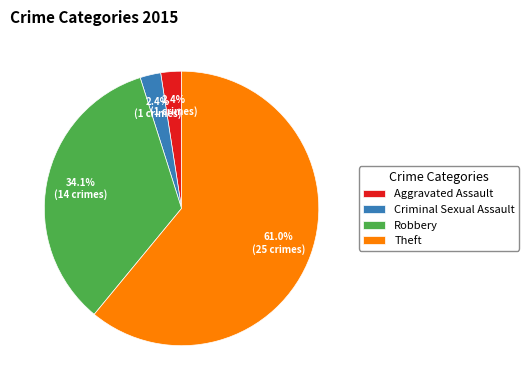

What is the majority slice?

Theft